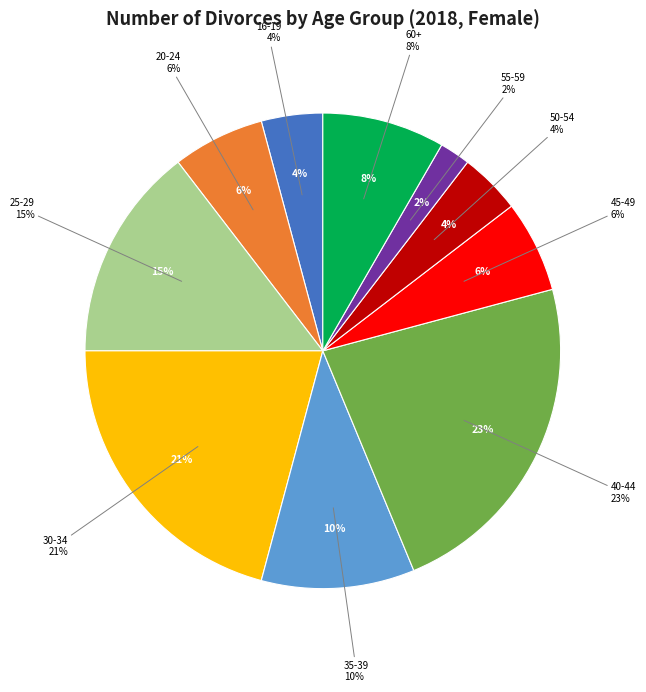

To the nearest percent, what is the average slice percentage?

10%